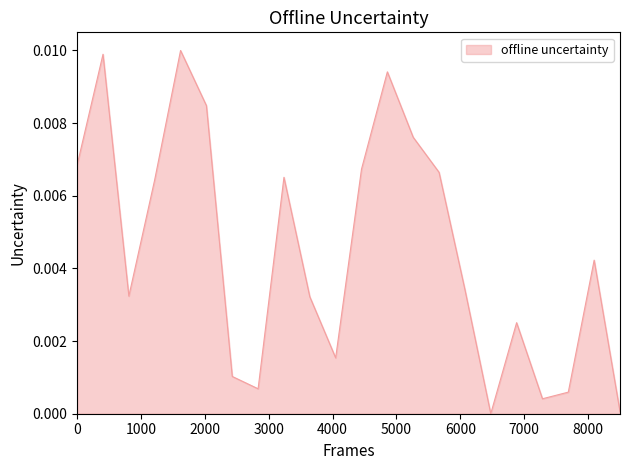

How many categories are shown in the chart?

22